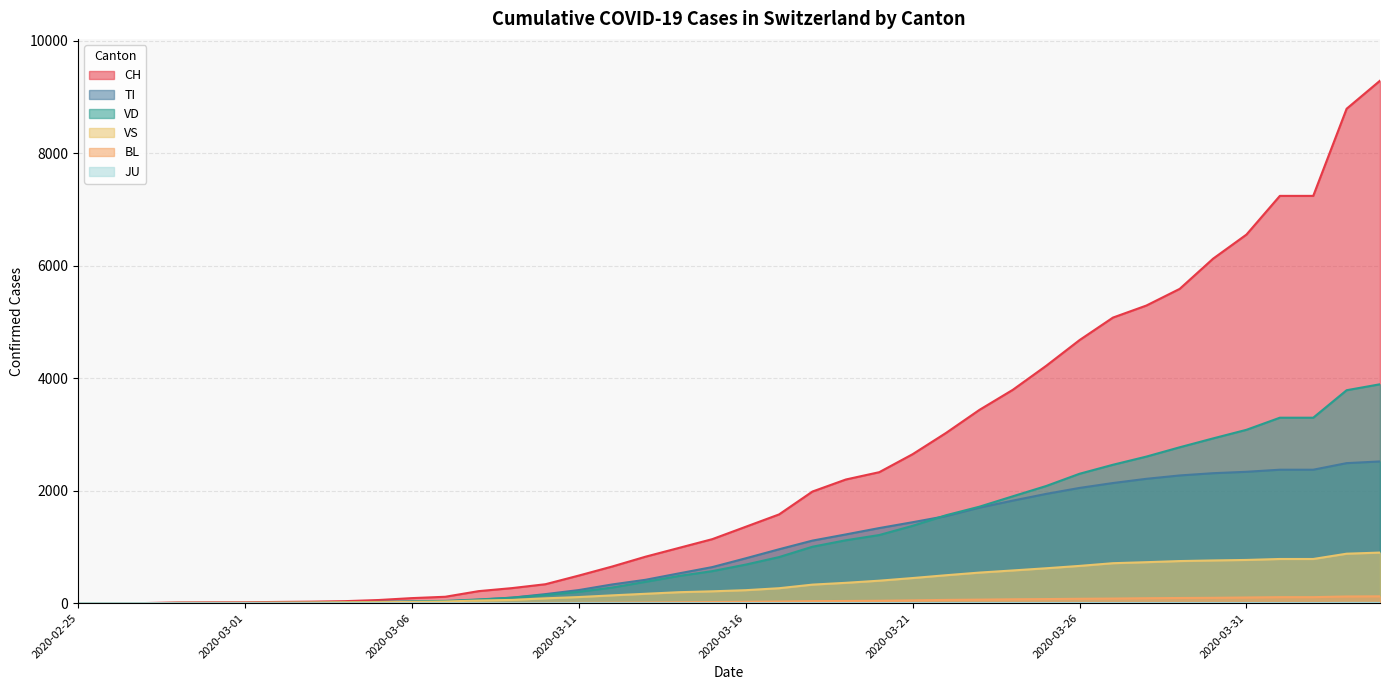

What is the label of the 24th point from the right?

2020-03-12